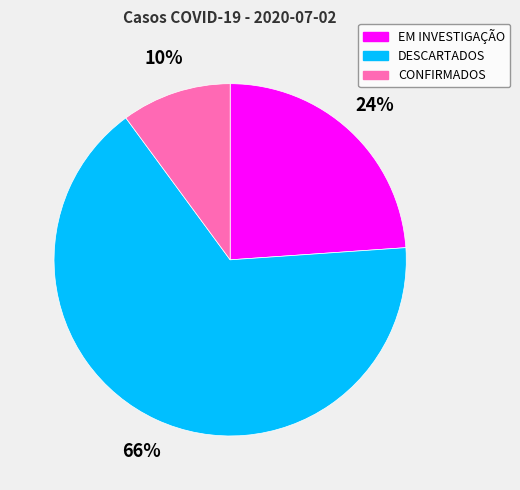

Between EM INVESTIGAÇÃO and DESCARTADOS, which is larger?

DESCARTADOS